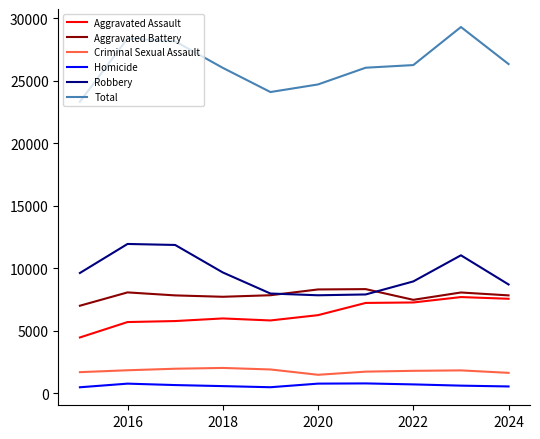

What is the lowest value of the Total series?

23338